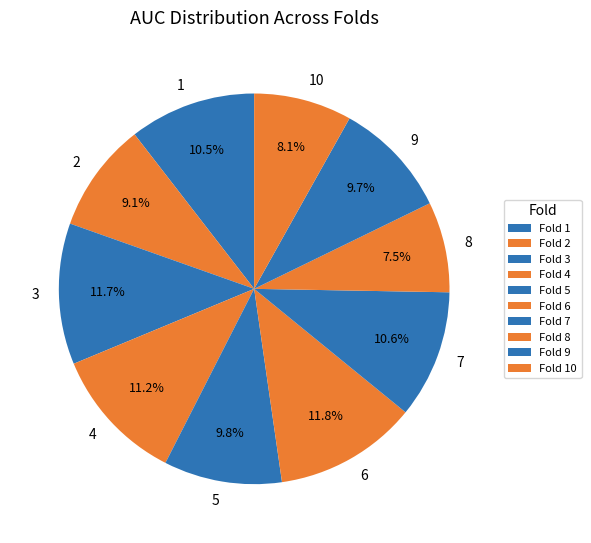

Does 10 account for over 50% of the chart?

No